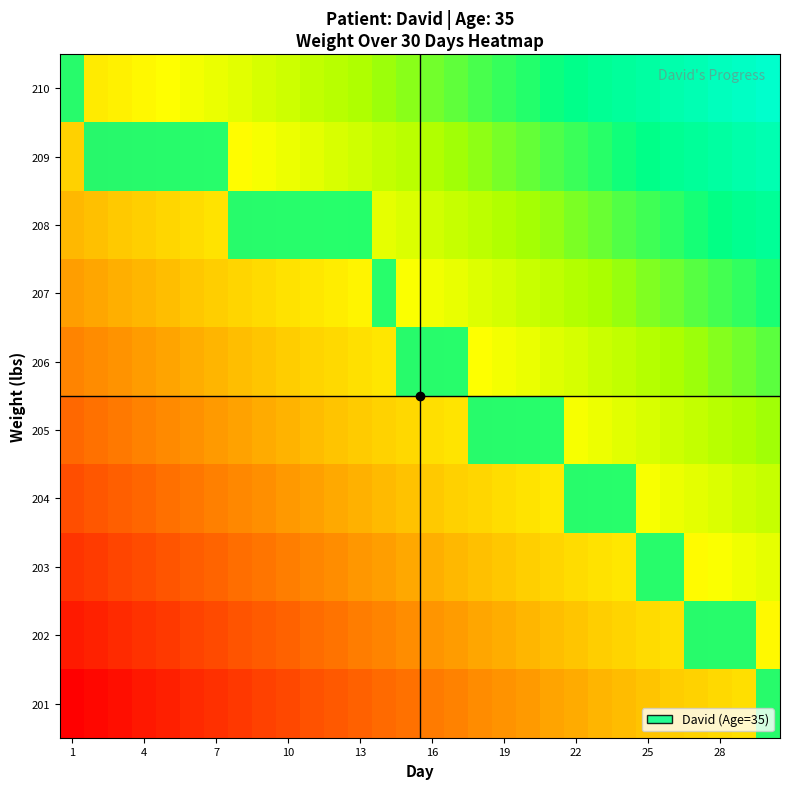

What is the maximum value shown in the chart?

1